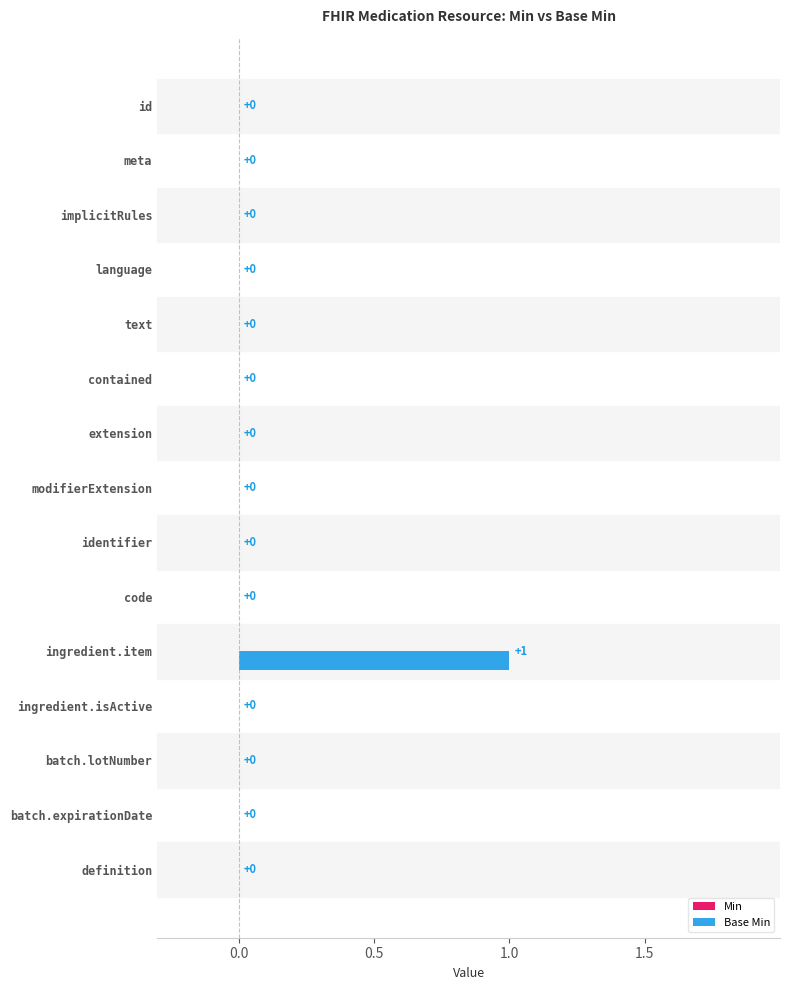

The chart shows a value of 0 at modifierExtension. True or false?

True